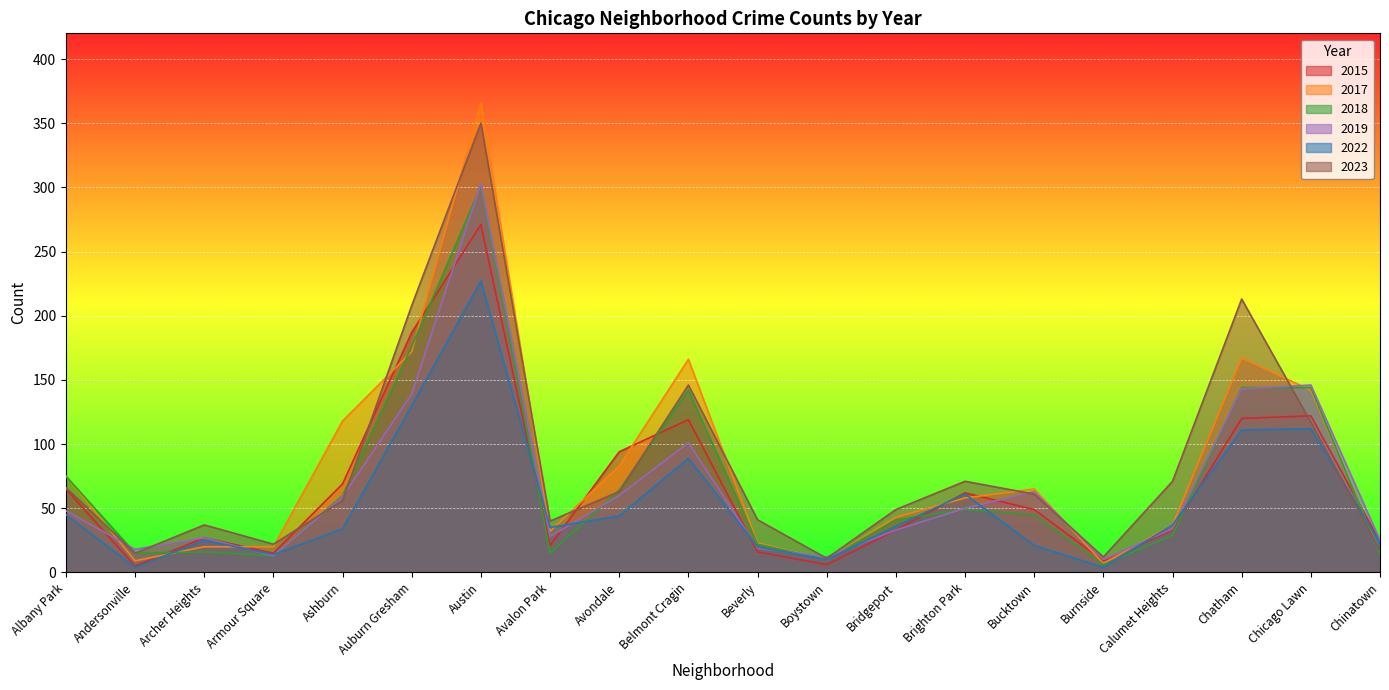

What value does the 2015 series have at Chicago Lawn, to the nearest 10?

120